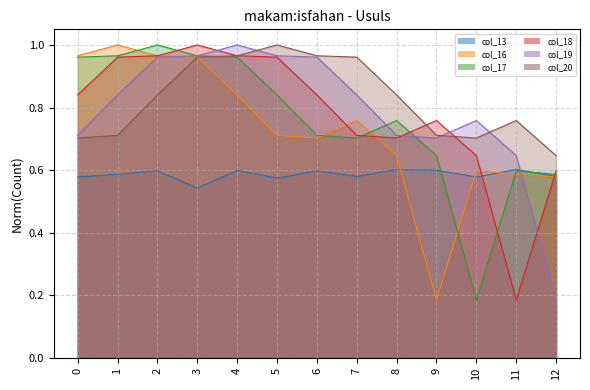

What is the sum of the col_16 values at 3 and 2?

1.9